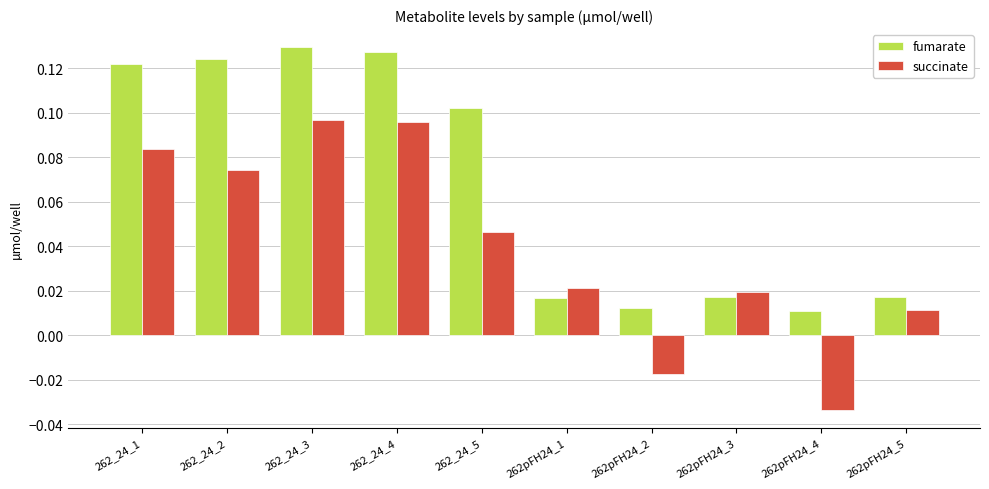

Does the chart contain stacked bars?

No